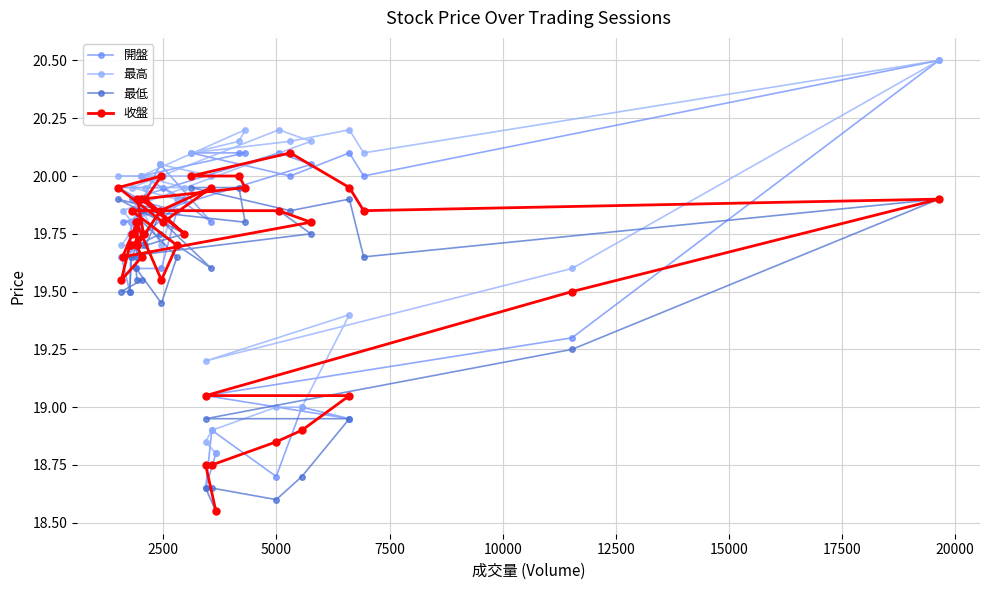

What is the maximum value for 開盤?

20.5